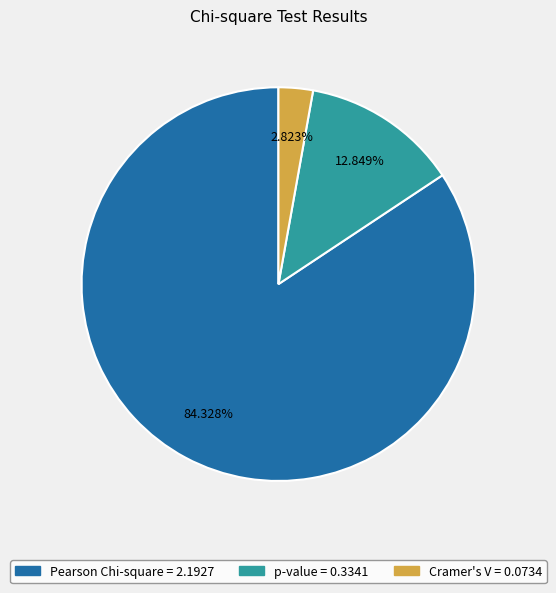

Count the number of slices in the pie.

3